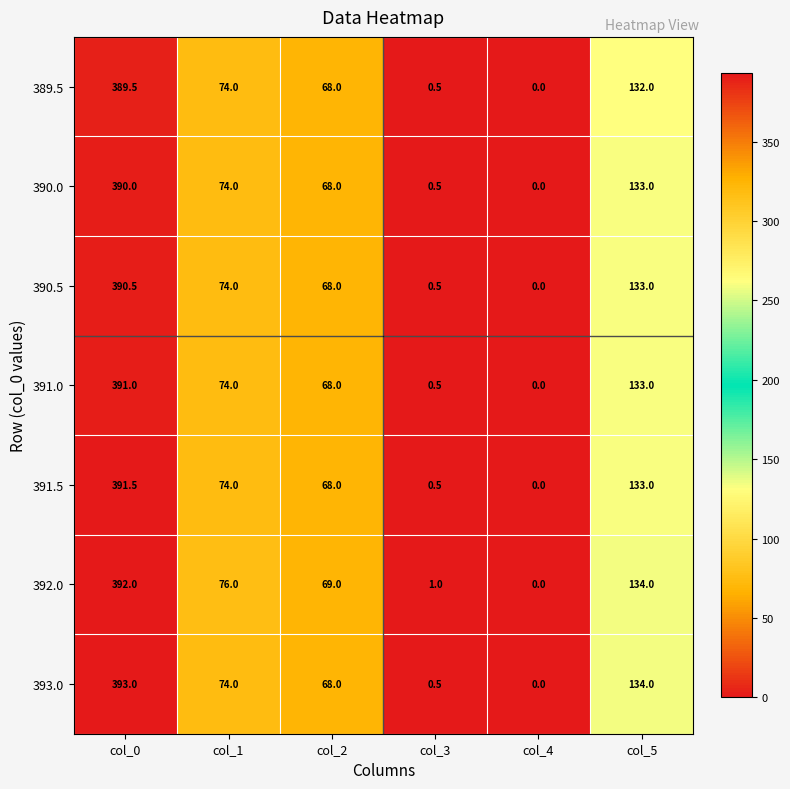

How many positive values does the 391.0 series have?

5